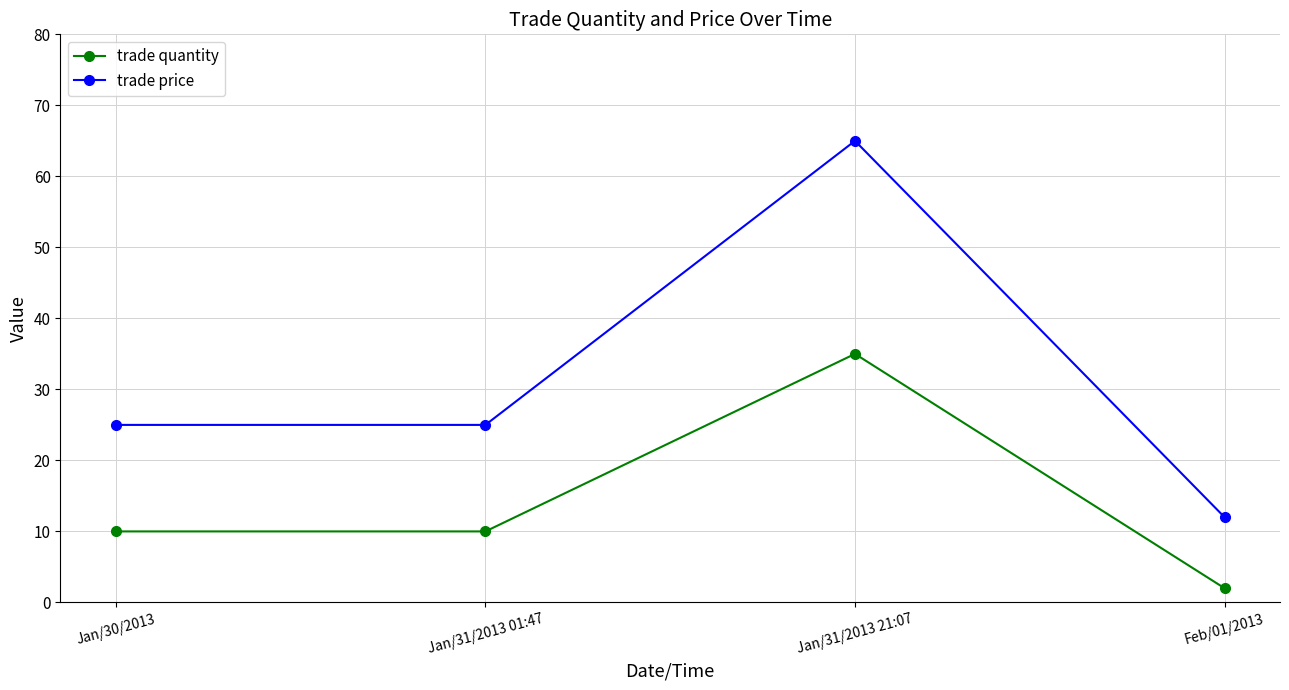

Reading left to right, extract all data points from this chart.

trade quantity: 10	10	35	2
trade price: 25	25	65	12